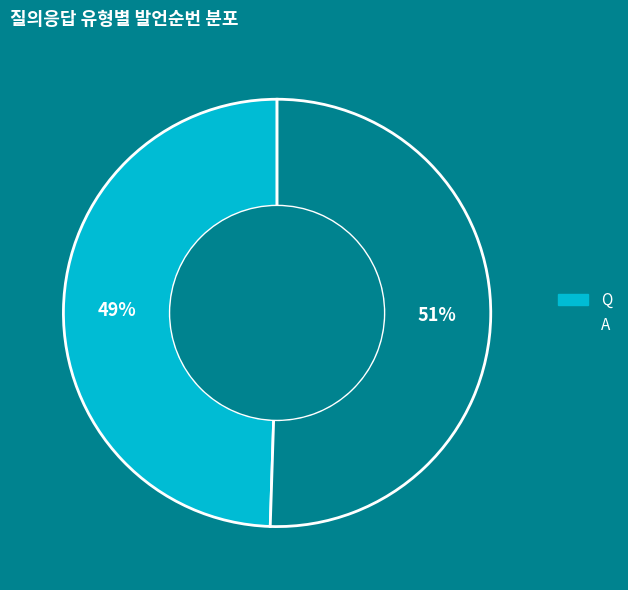

What percentage is the A slice, to the nearest percent?

51%